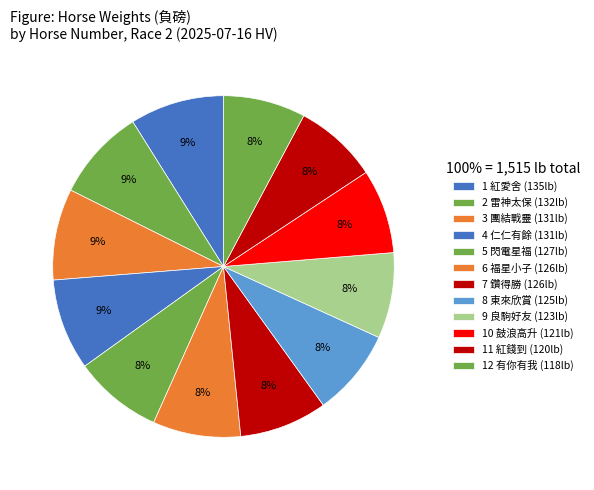

Count the number of slices in the pie.

12